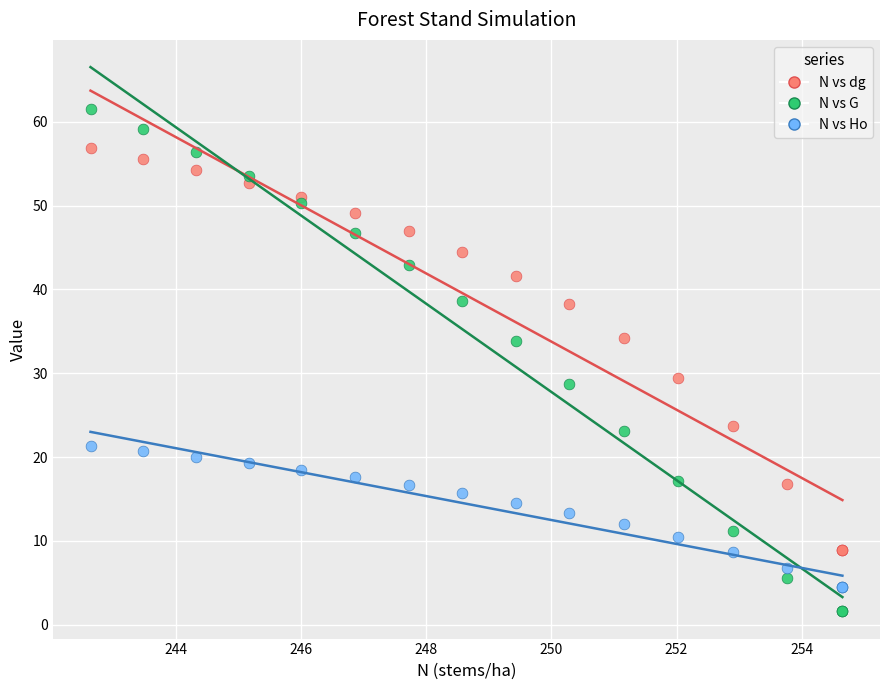

Which series contains the lowest Y value?

N vs G